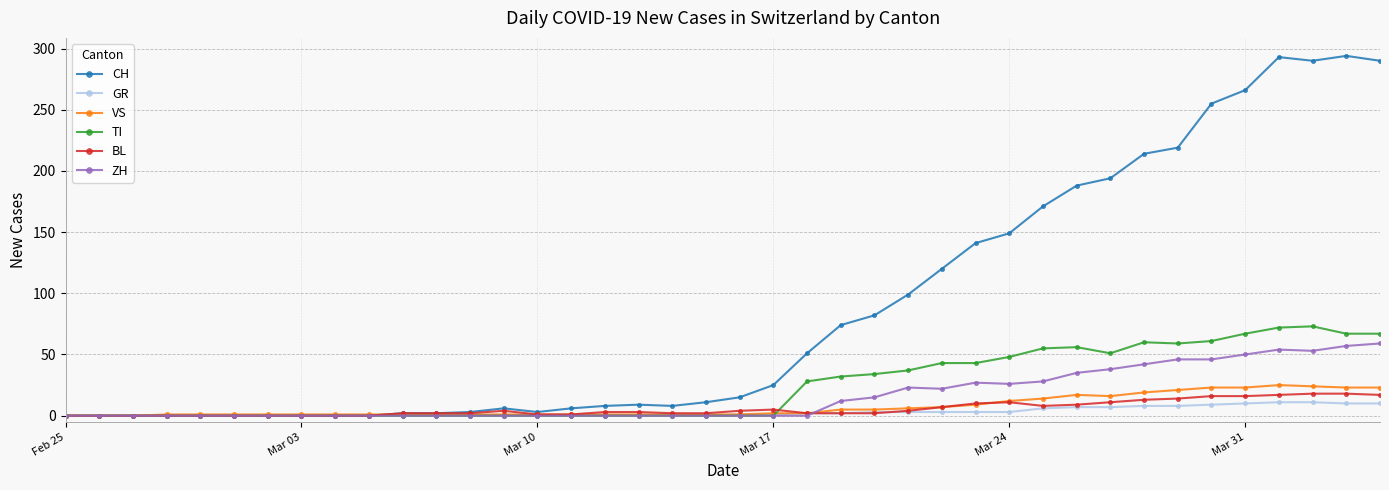

True or false: BL has more than 2 points higher than both neighbors.

True